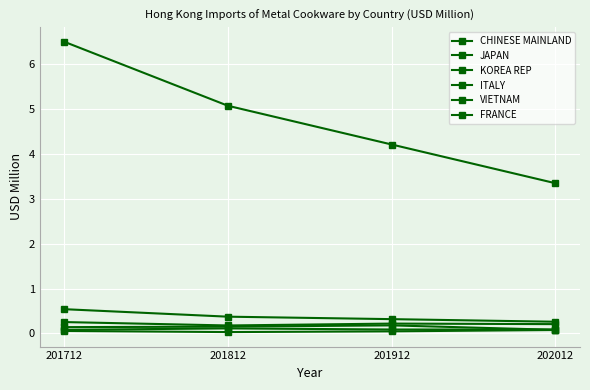

Does the chart display data point markers on the line(s)?

Yes